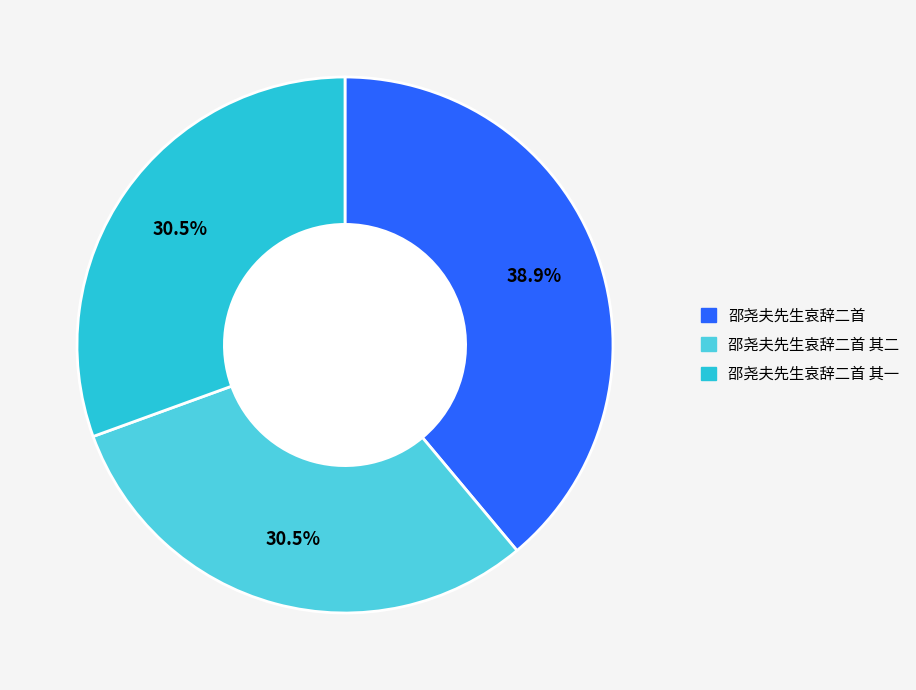

To the nearest percent, what is the average slice percentage?

33%